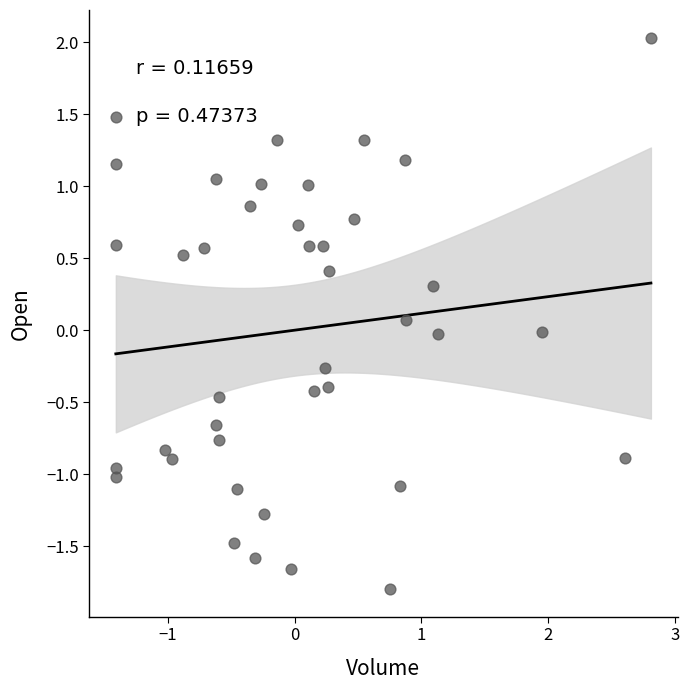

What is the range of X values (max minus min)?

4.2